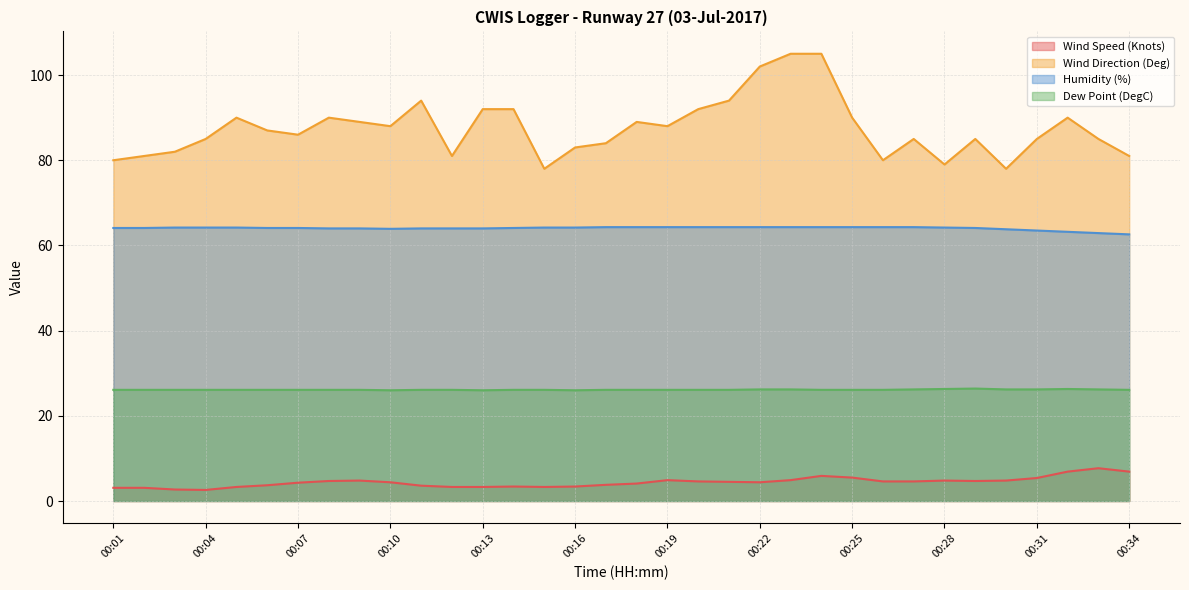

At which category is the sum across all series the highest?

00:24